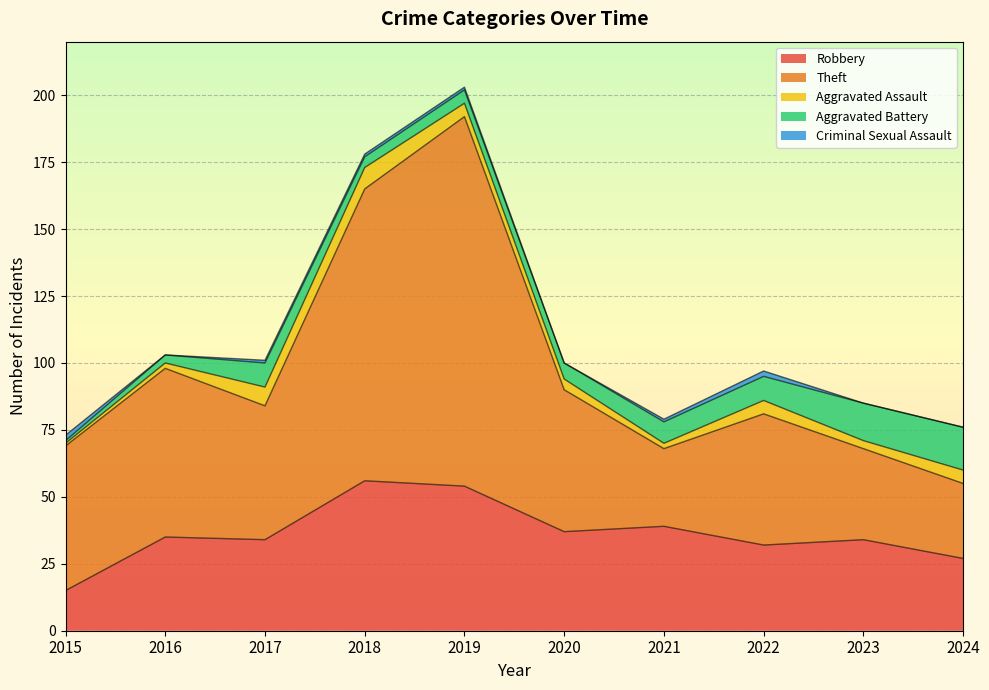

Is the value of Theft at 2022 greater than the value of Aggravated Battery at 2020?

Yes